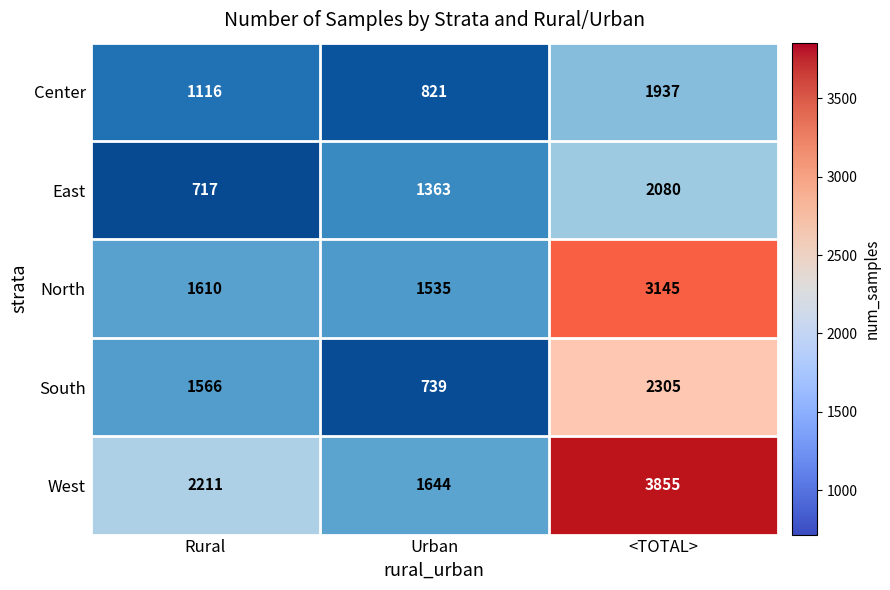

What is the average value of the South series?

1537